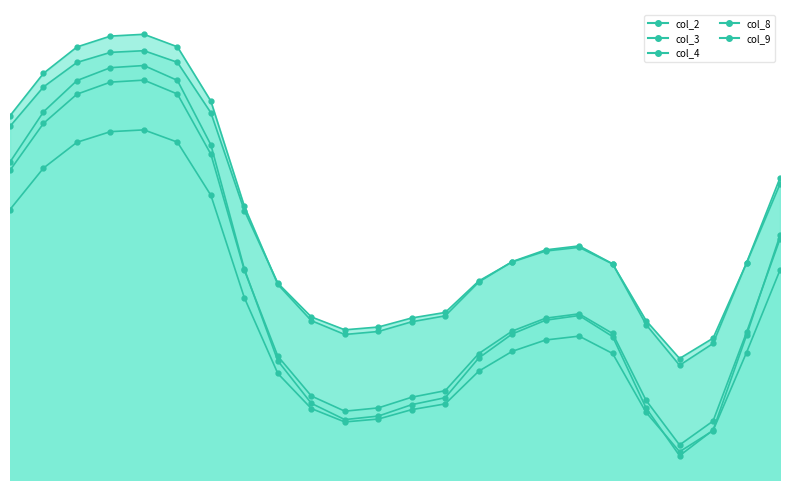

True or false: col_9 has more than 2 points higher than both neighbors.

False